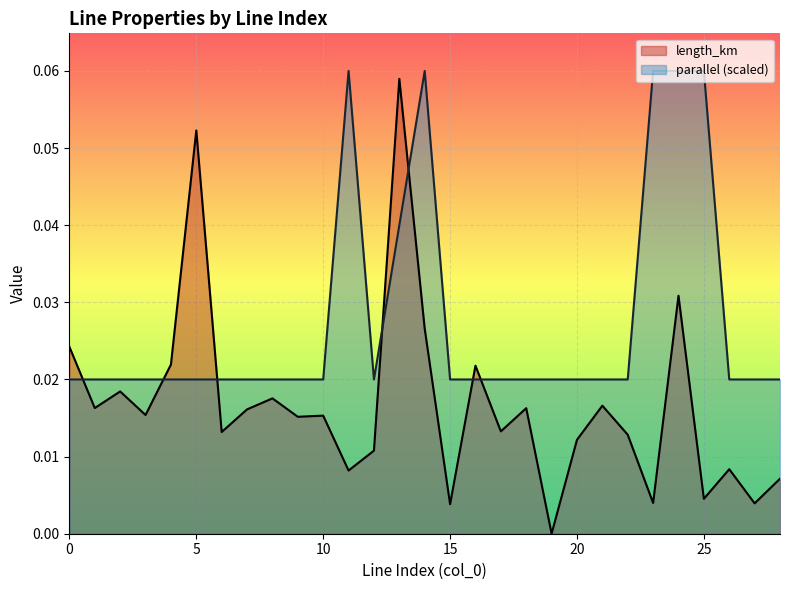

At which label does length_km reach its peak?

13